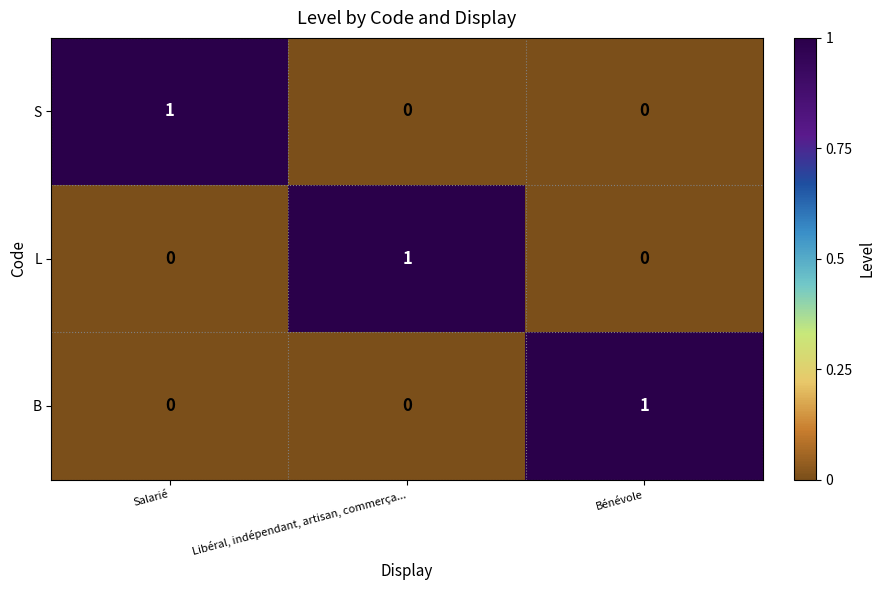

How many data points does each series have?

3